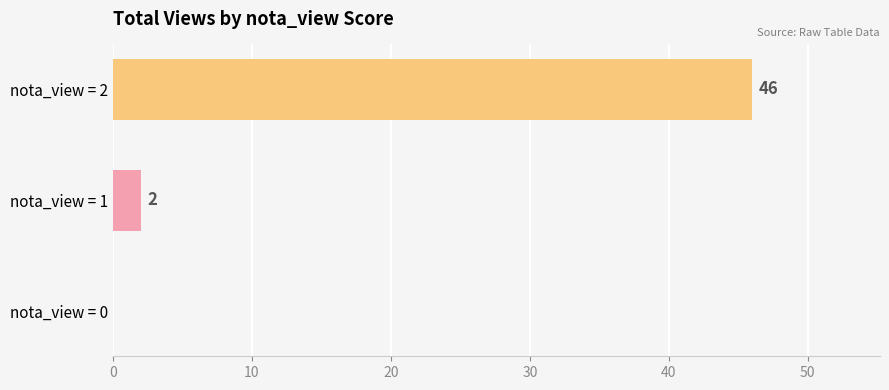

Is it true that the value at nota_view = 0 is -32?

False